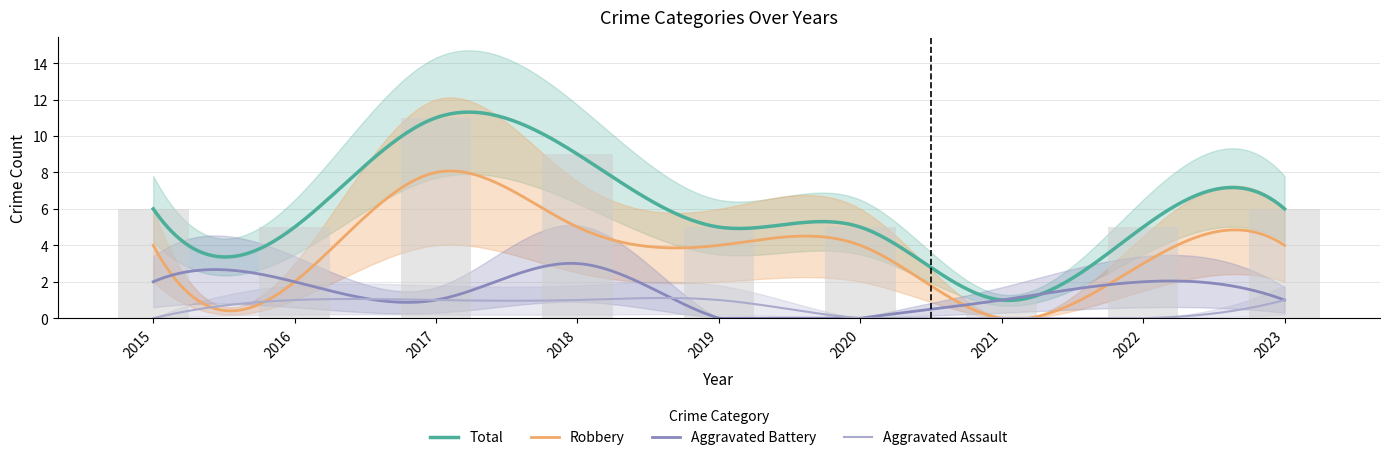

Reading left to right, what are all the values shown in this chart?

Aggravated Assault: 0	1	1	1	1	0	0	0	1
Aggravated Battery: 2	2	1	3	0	0	1	2	1
Robbery: 4	2	8	5	4	4	0	3	4
Total: 6	5	11	9	5	5	1	5	6